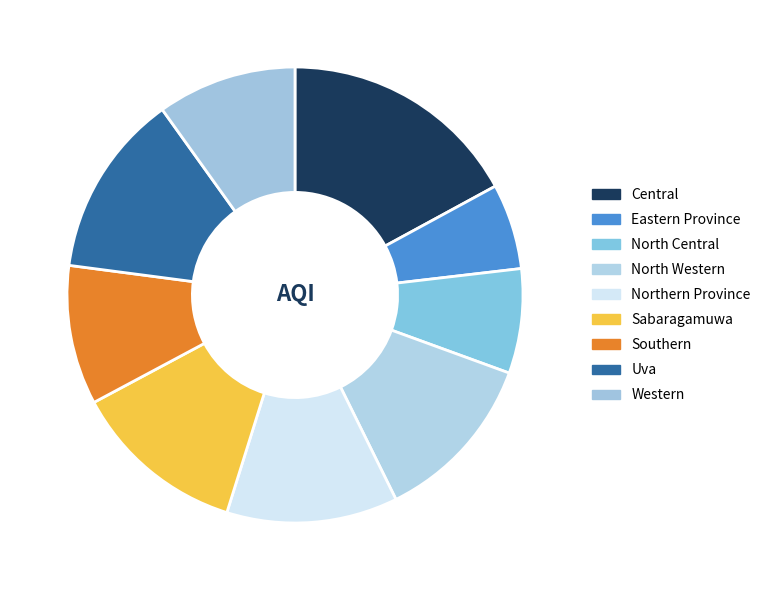

To the nearest percent, what is the average slice percentage?

11%